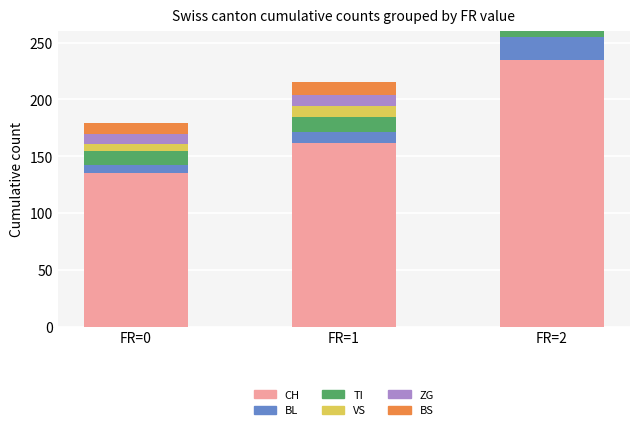

Reading left to right, list all the values displayed in this chart.

CH: FR=0=135	FR=1=162	FR=2=235
BL: FR=0=7	FR=1=9	FR=2=20
TI: FR=0=13	FR=1=14	FR=2=20
VS: FR=0=6	FR=1=9	FR=2=19
ZG: FR=0=9	FR=1=10	FR=2=31
BS: FR=0=9	FR=1=11	FR=2=12